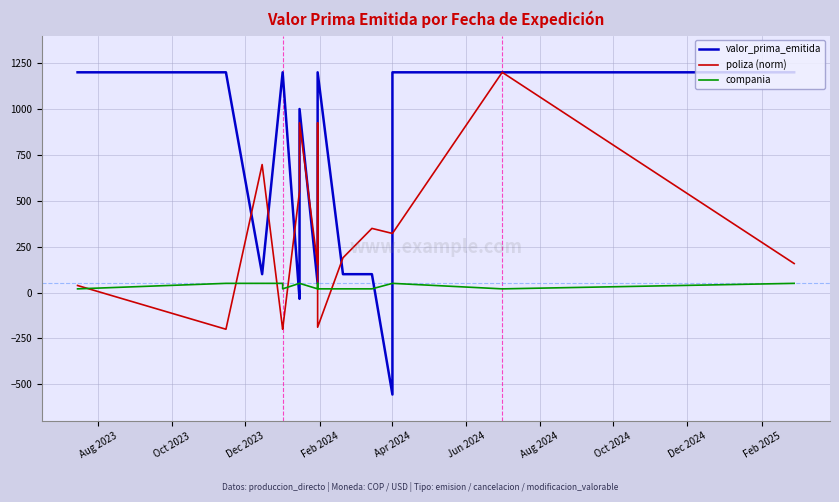

After their last crossing, which series has the higher values: valor_prima_emitida or compania?

valor_prima_emitida